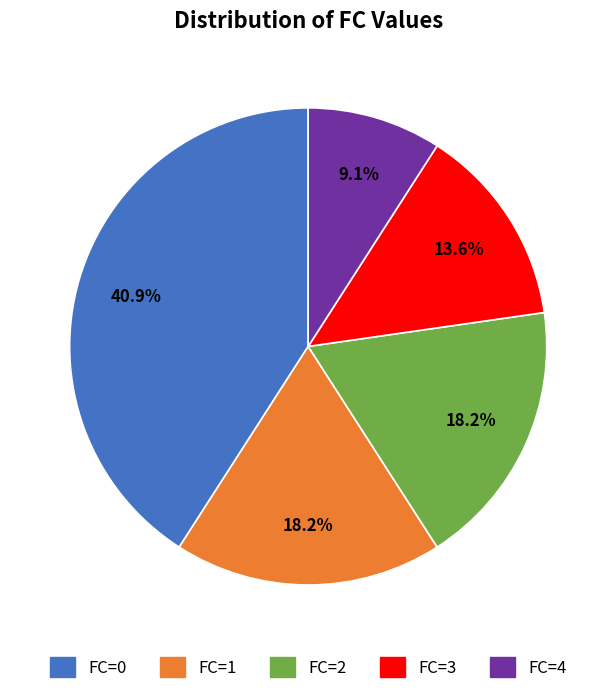

Which slice is the largest?

FC=0